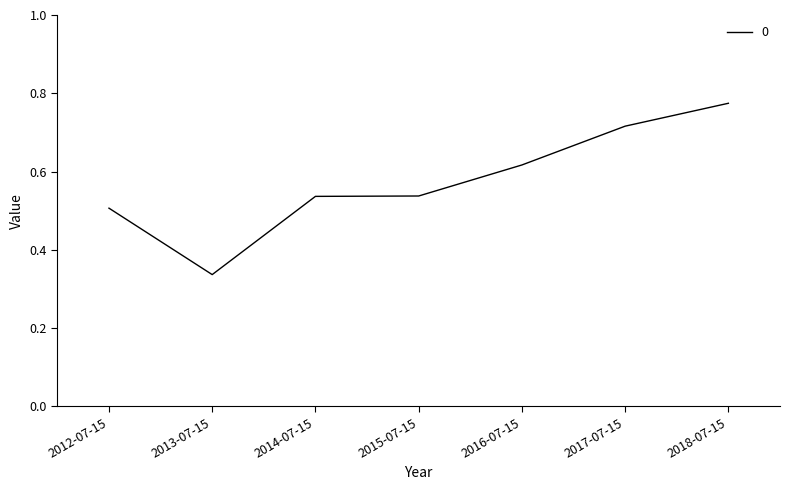

Which category has the lowest value across all series?

2013-07-15